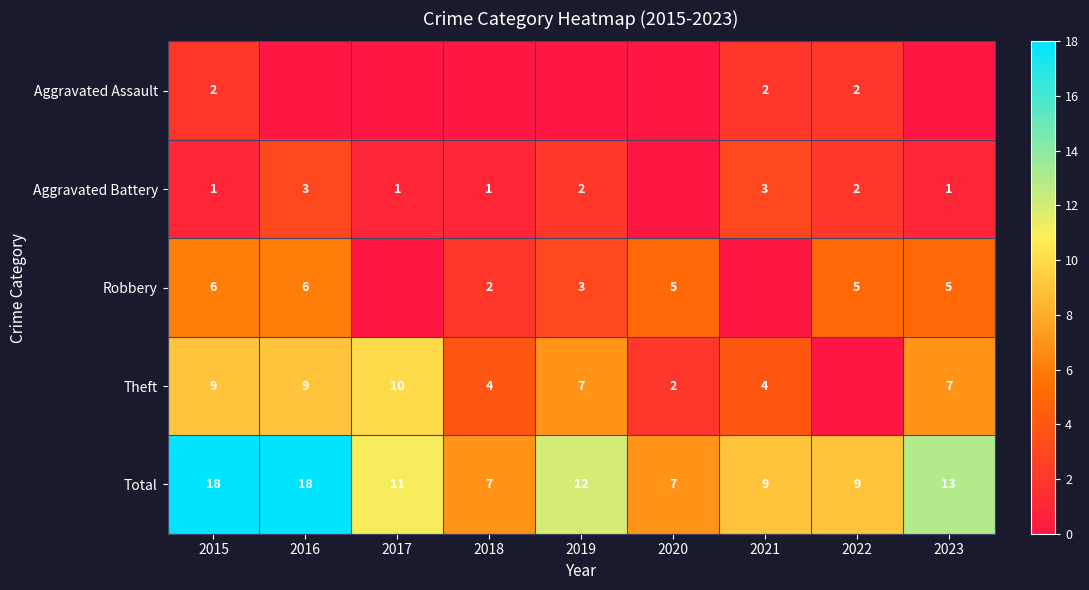

What is the spread (max minus min) of values at 2016?

18